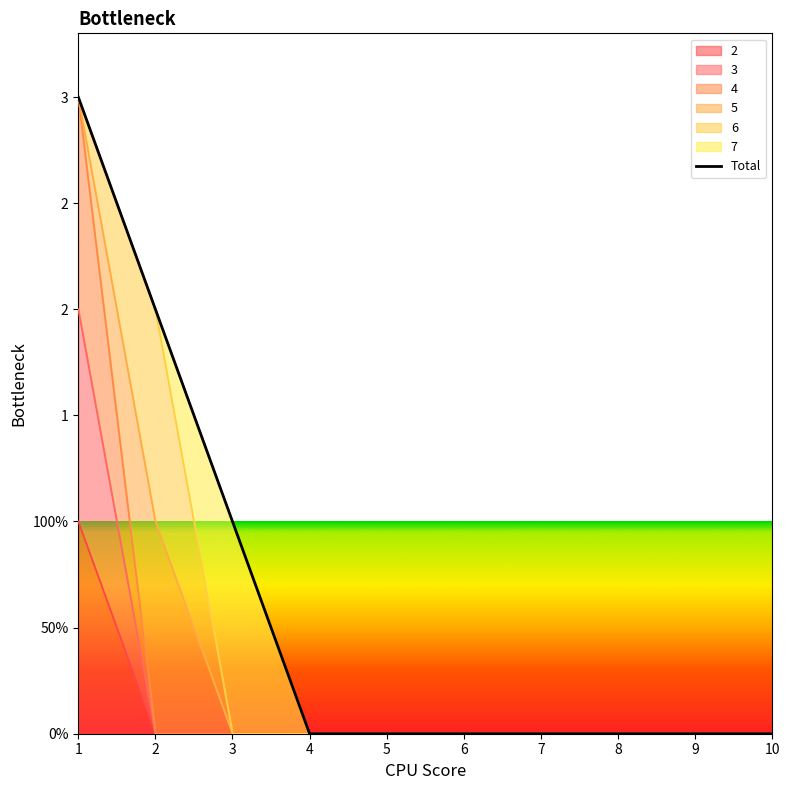

How many 4 values are between 0 and 1?

9